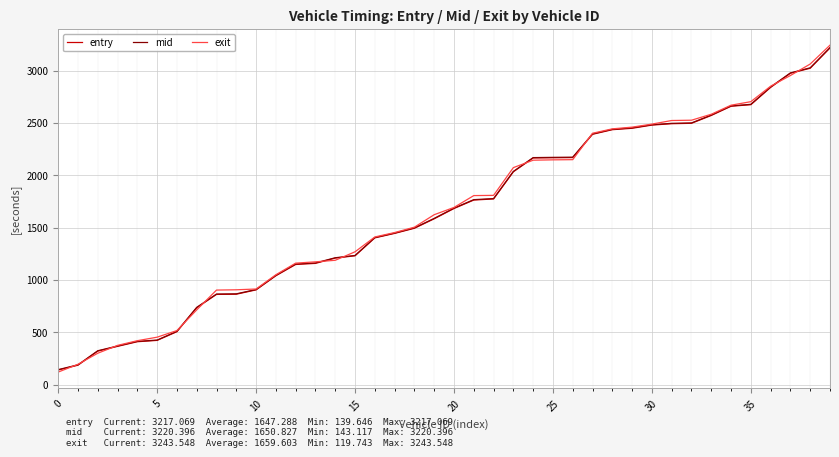

Which series has the largest range (max minus min)?

exit